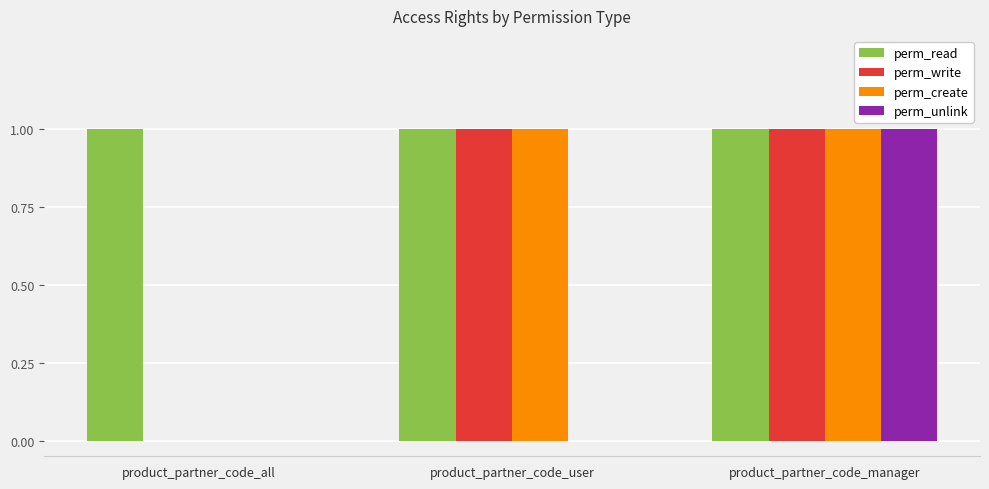

At which label does perm_unlink reach its peak?

product_partner_code_manager